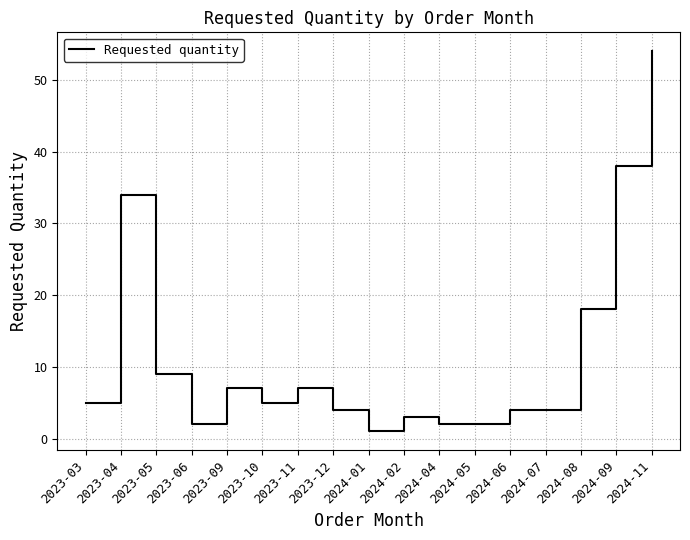

The value at 2024-02 is 3. True or false?

True